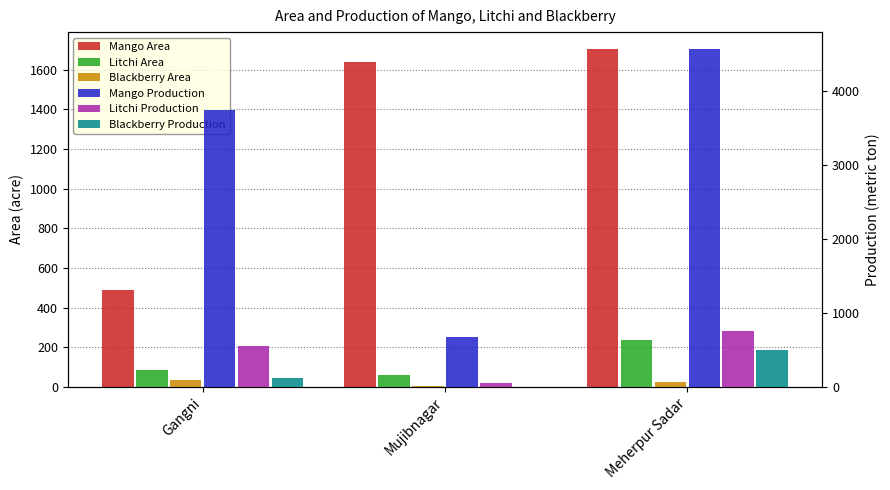

What is the value of the Litchi Production bar at the 2nd from the left?

56